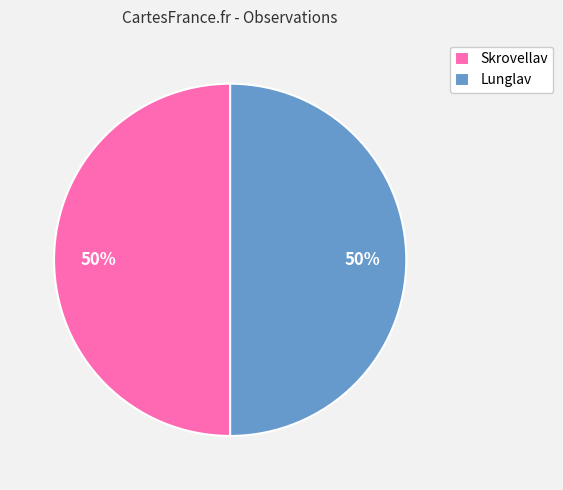

What is the ratio of the value at Skrovellav to the value at Lunglav?

1.0